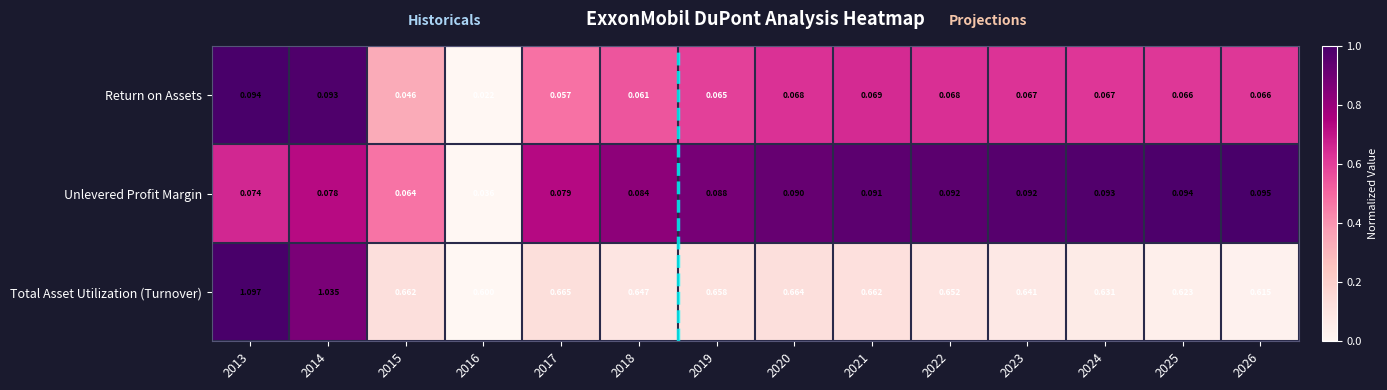

Is the value of Return on Assets at 2024 greater than the value of Unlevered Profit Margin at 2015?

Yes